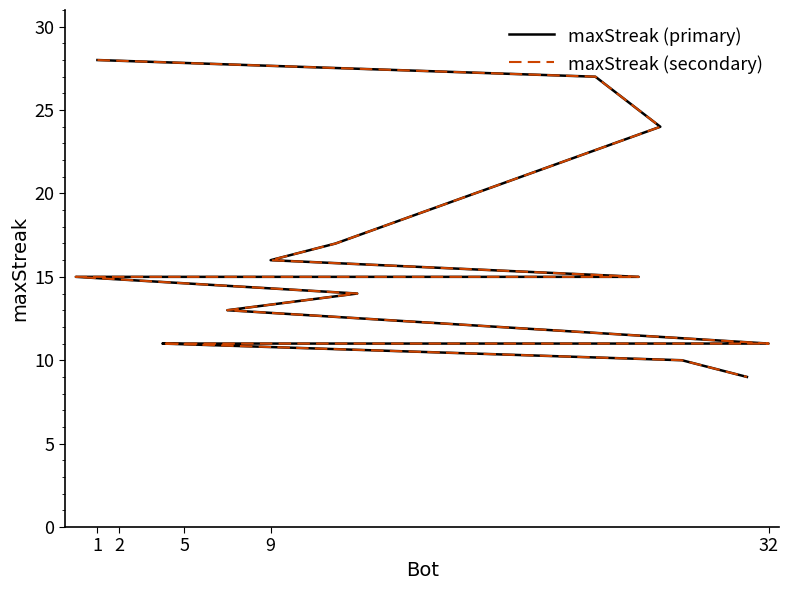

What is the sum of all maxStreak (secondary) values?

299